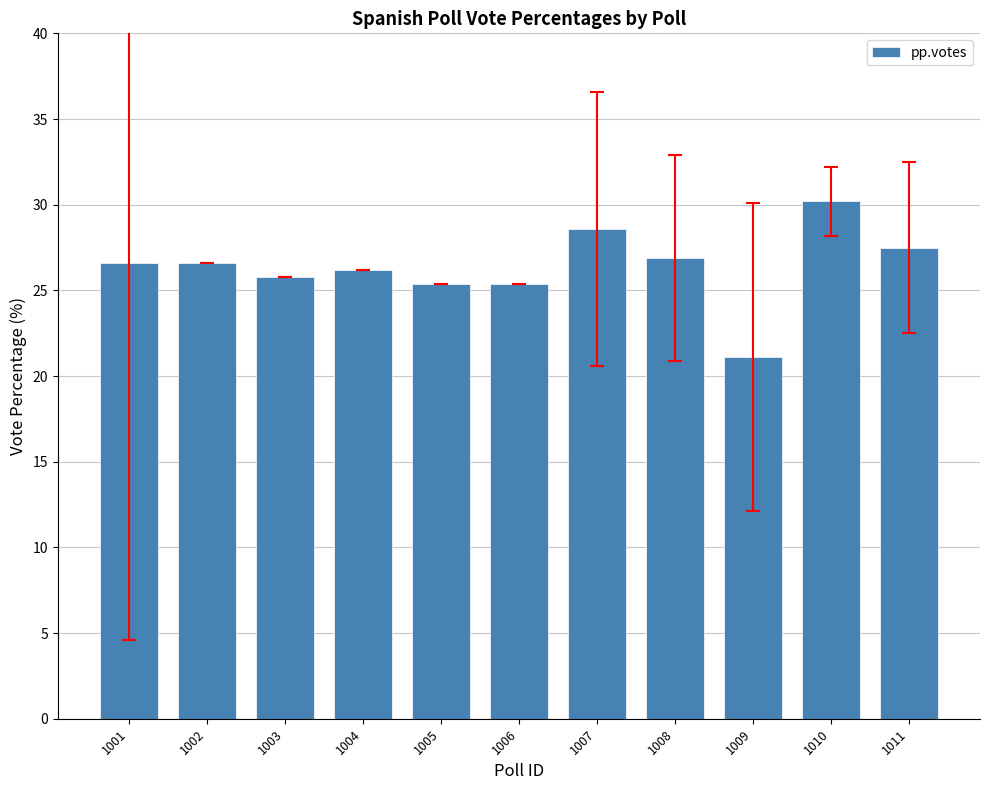

Reading left to right, what are all the values shown in this chart?

26.6	26.6	25.8	26.2	25.4	25.4	28.6	26.9	21.1	30.2	27.5